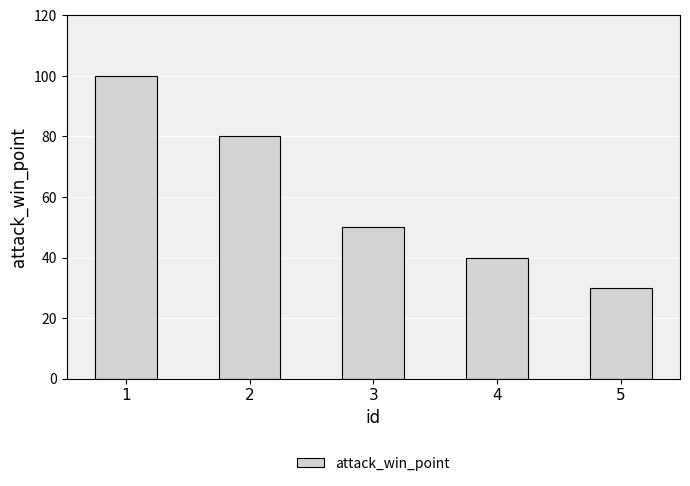

Read the value at 3, to the nearest 10.

50